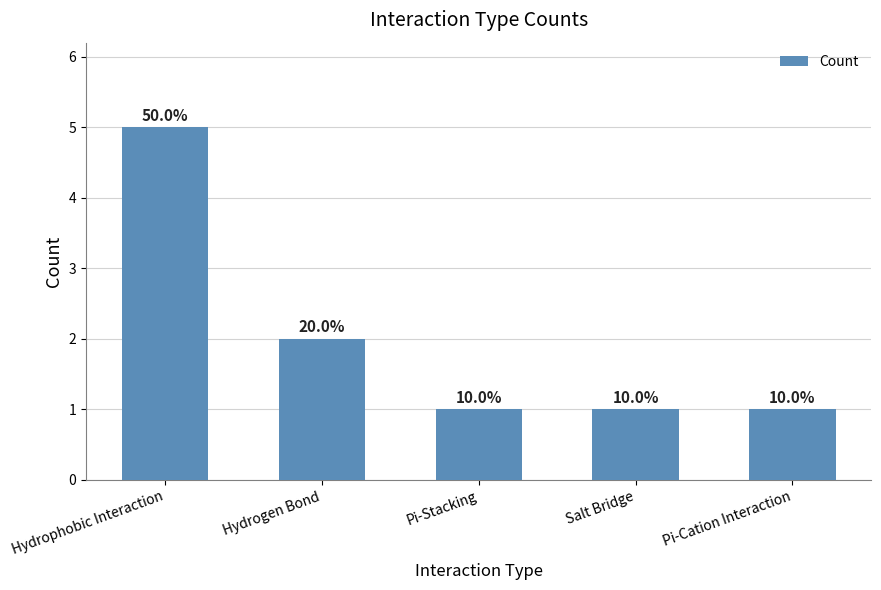

At which category does the chart reach its peak across all series?

Hydrophobic Interaction